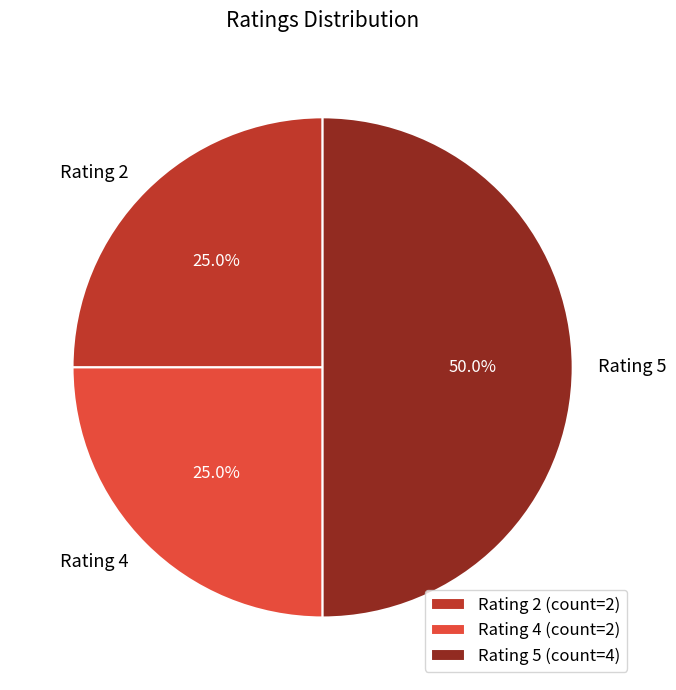

Combined, what portion of the pie is Rating 2 and Rating 5?

75.0%